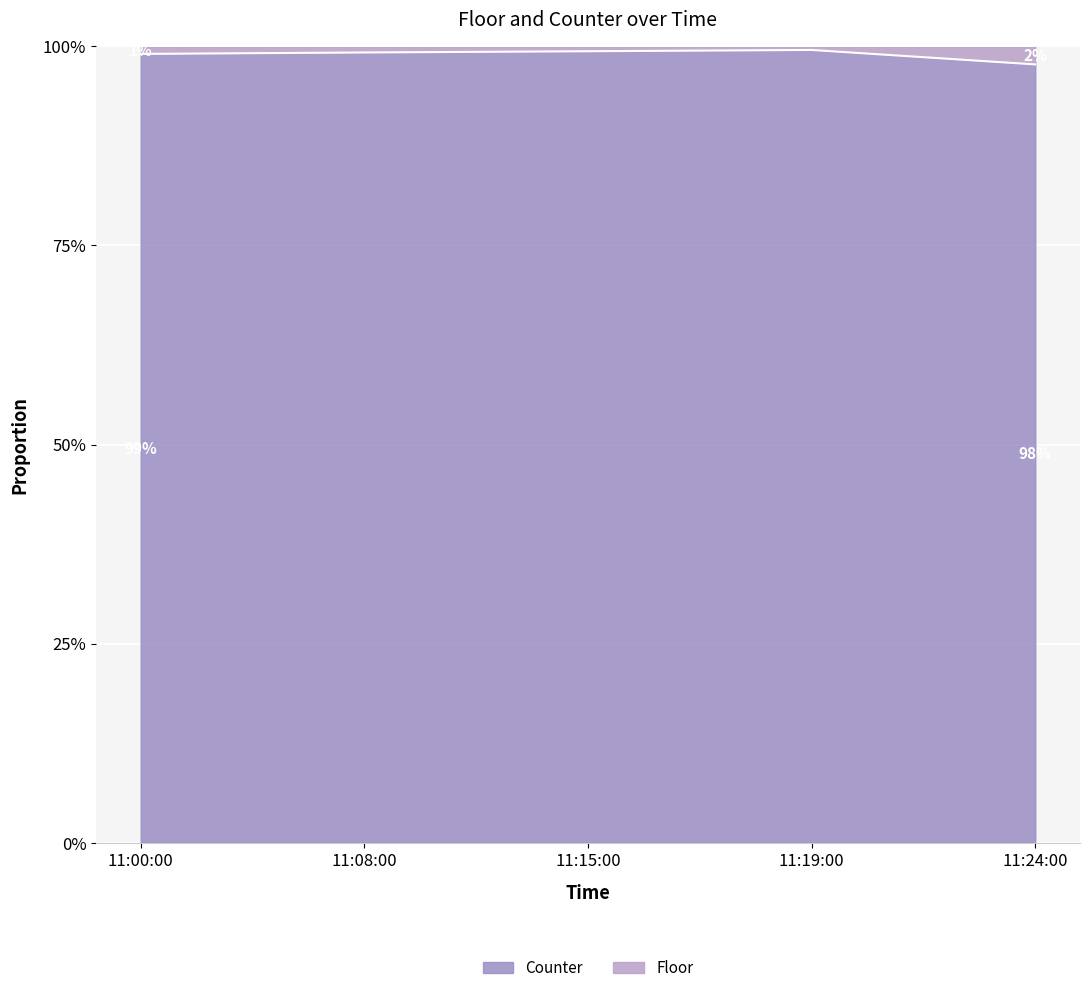

List the labels in order of value, smallest first.

11:24:00, 11:00:00, 11:08:00, 11:15:00, 11:19:00